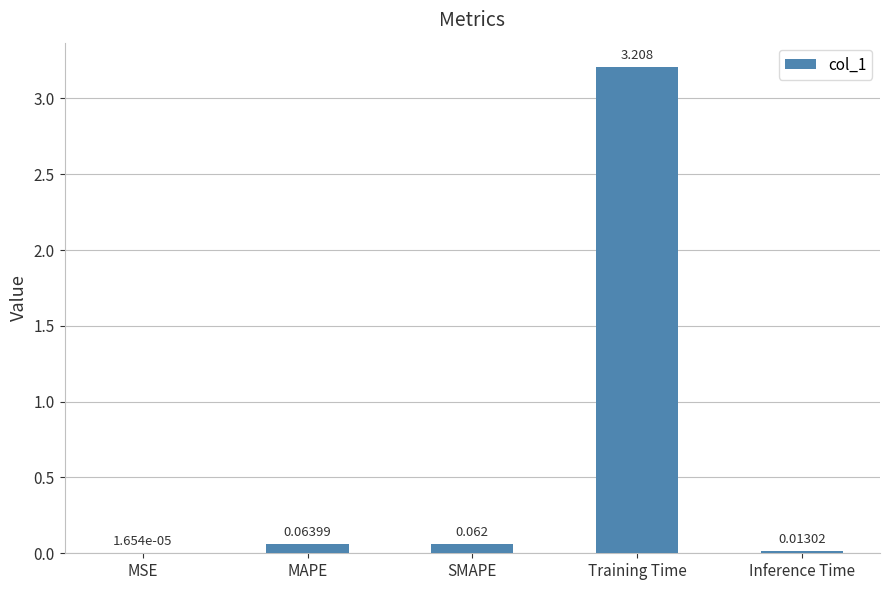

At which category does the chart reach its peak across all series?

Training Time